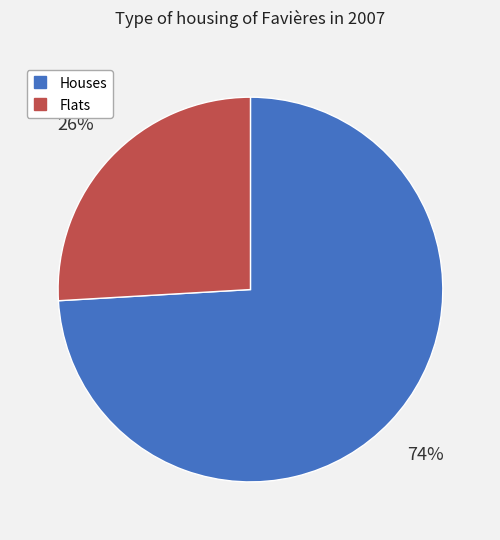

To the nearest percent, what is the average slice percentage?

50%